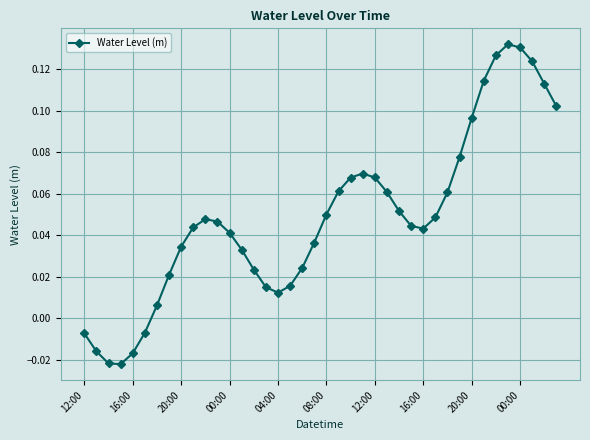

True or false: the data has more than 2 interior local peaks.

True